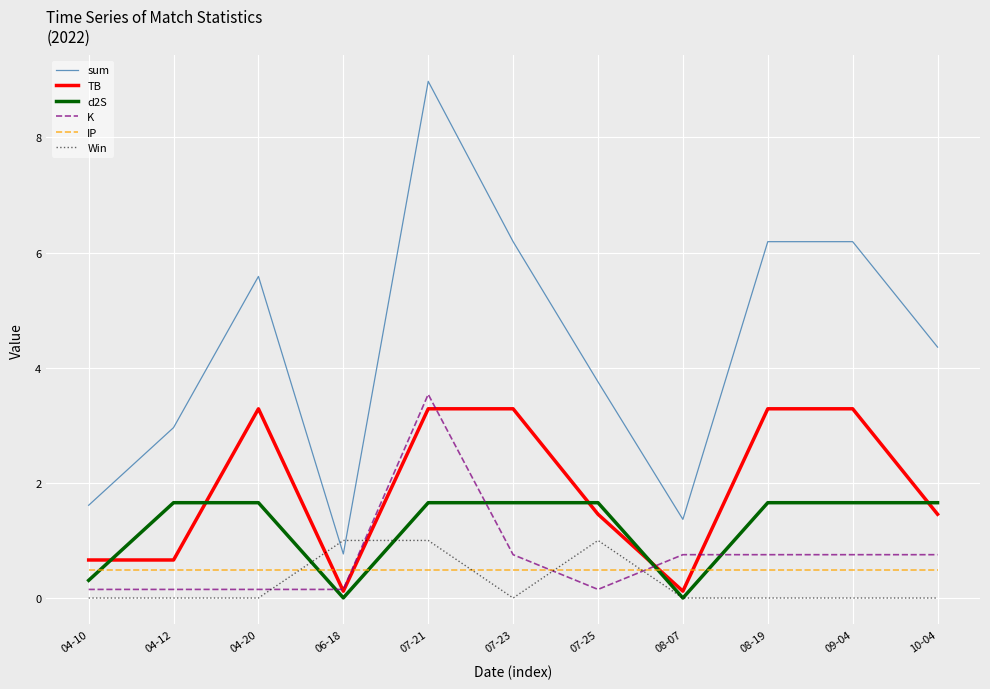

Is this an area chart (filled region under the line)?

No